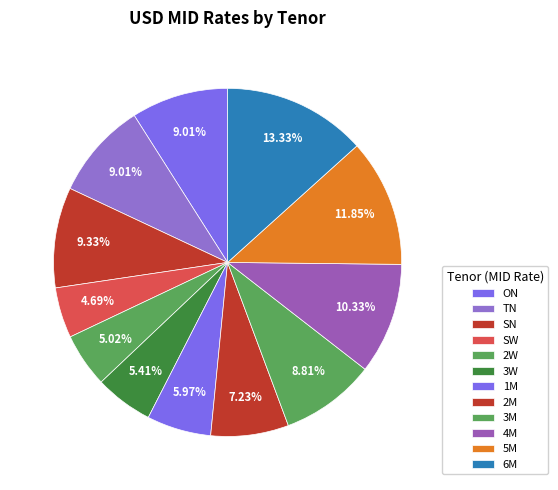

What percentage do 5M and TN together represent?

20.9%